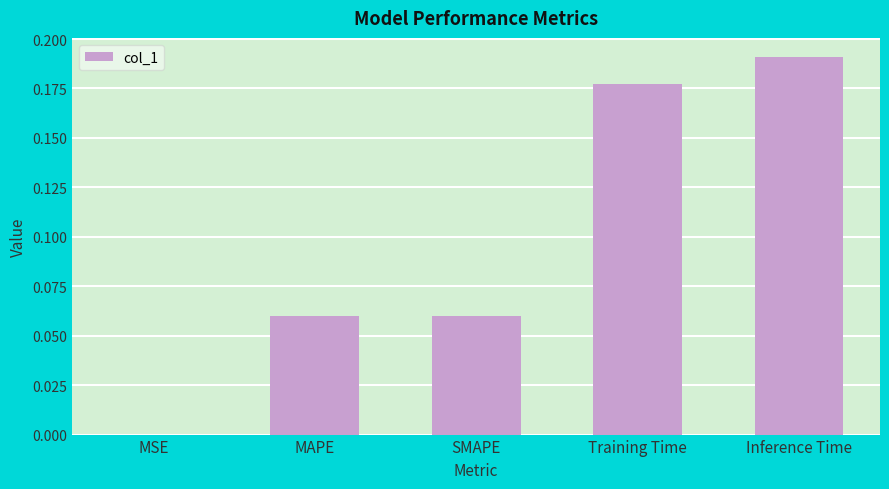

How many series are shown in this chart?

1